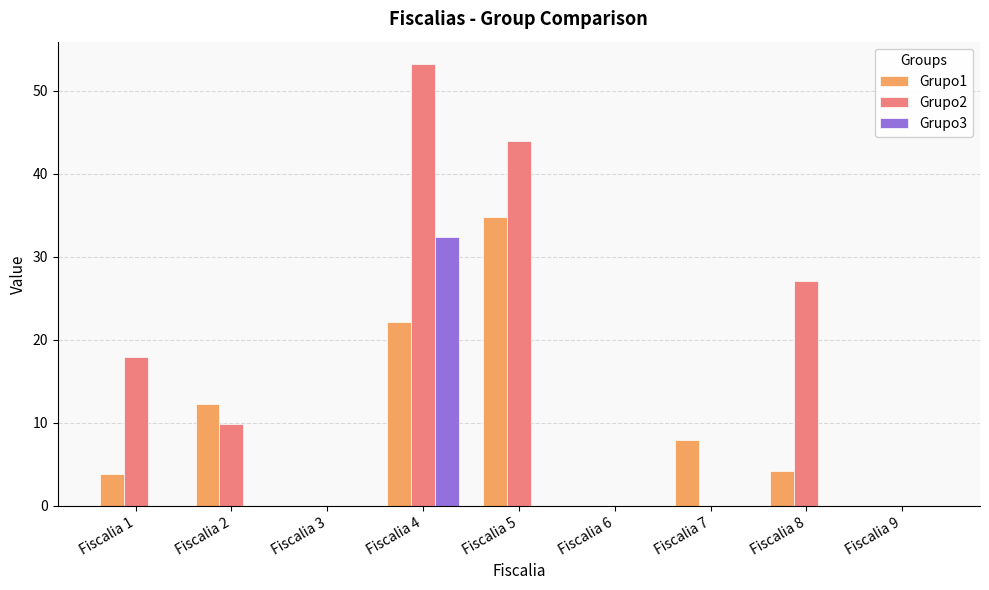

Reading left to right, transcribe all the data shown in this chart.

Grupo1: 3.9	12.3	0.0	22.1	34.8	0.0	7.9	4.2	0.0
Grupo2: 18.0	9.9	0.0	53.2	43.9	0.0	0.0	27.1	0.0
Grupo3: 0.0	0.0	0.0	32.4	0.0	0.0	0.0	0.0	0.0